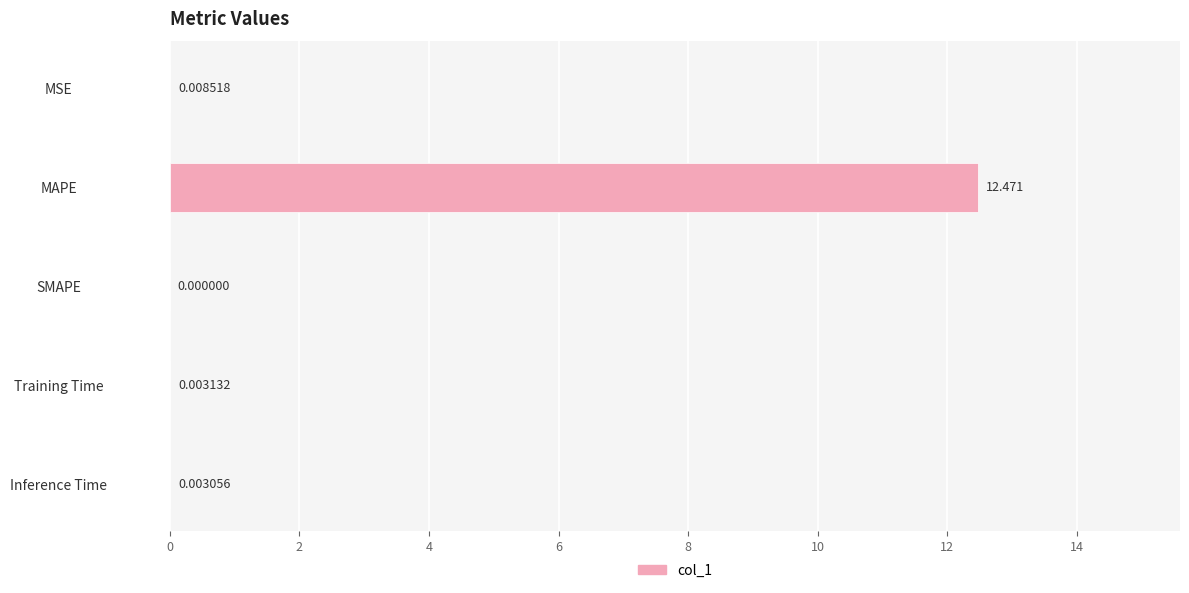

What is the maximum value shown in the chart?

12.5